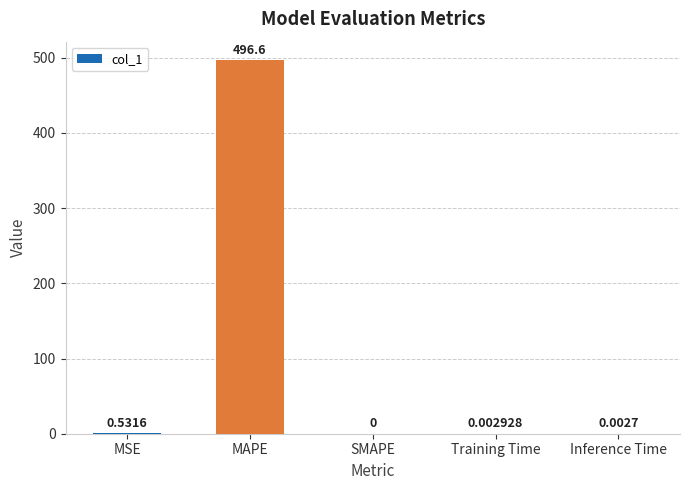

What is the sum of all values?

497.1